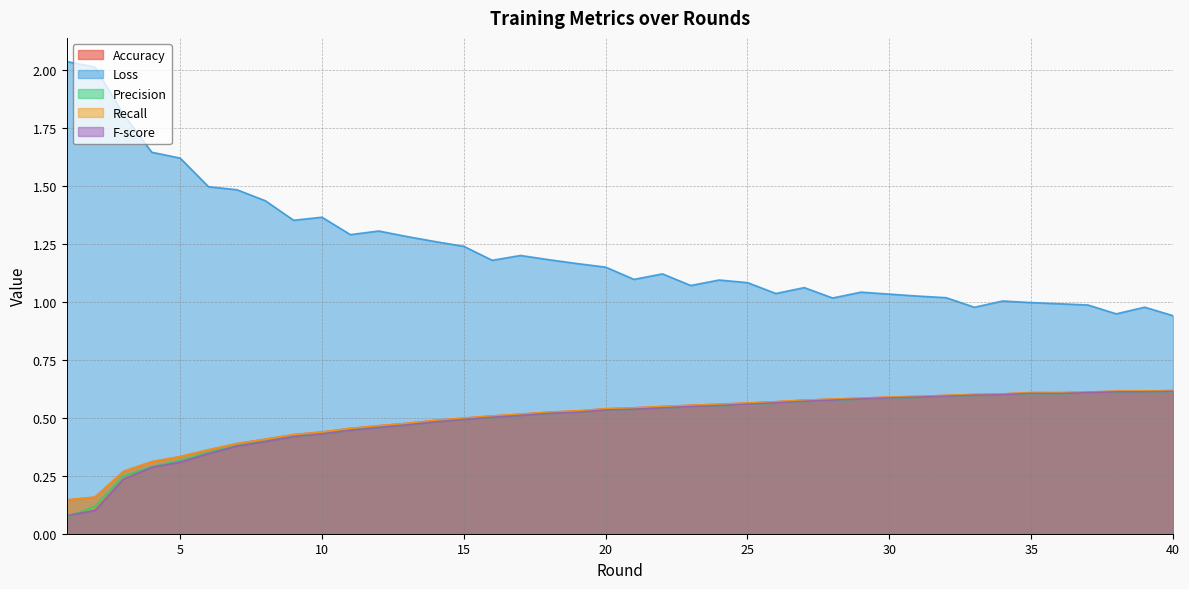

At which category is the sum across all series the highest?

39